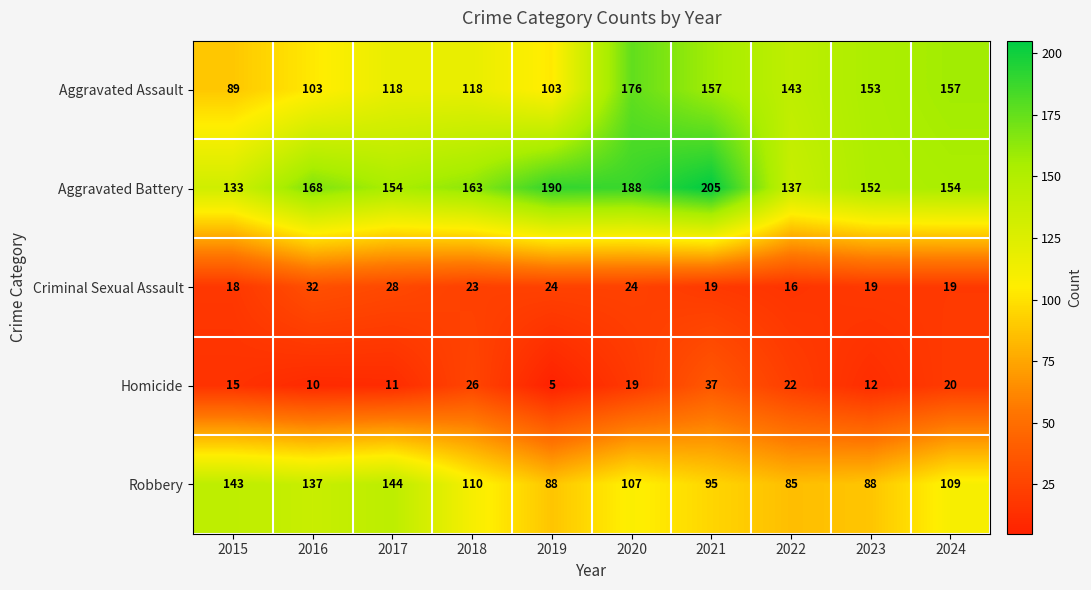

Which series has the largest range (max minus min)?

Aggravated Assault